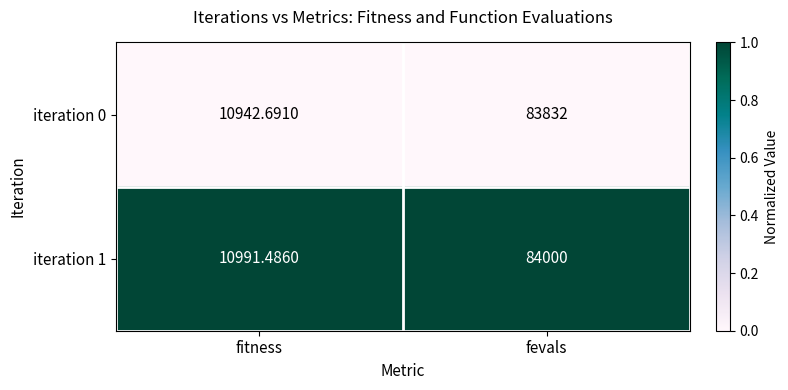

At which label is iteration 0 closest to 47387?

fitness